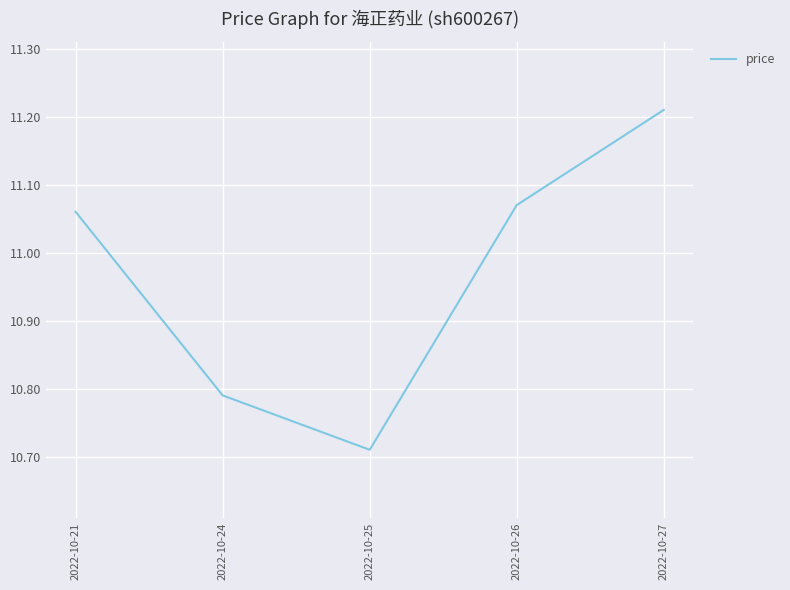

At which label does the data first exceed 11?

2022-10-21